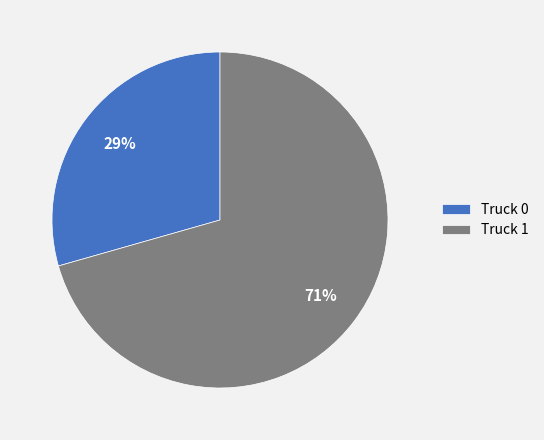

How many slices are in this pie chart?

2